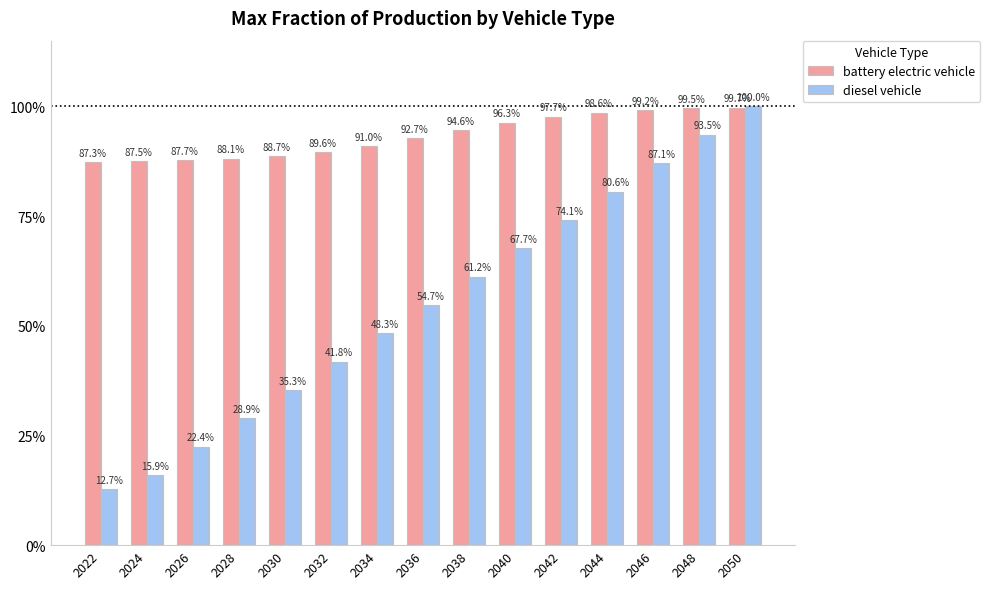

What are all the series names shown in the legend?

battery electric vehicle, diesel vehicle